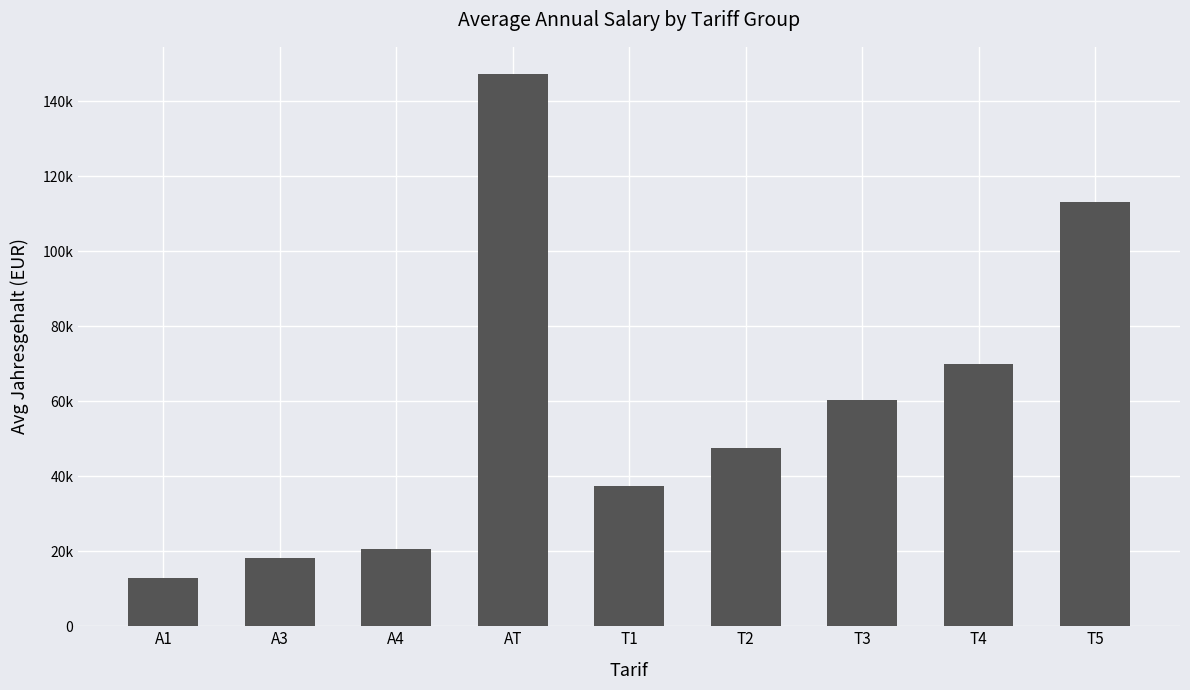

Are the bars horizontal?

No